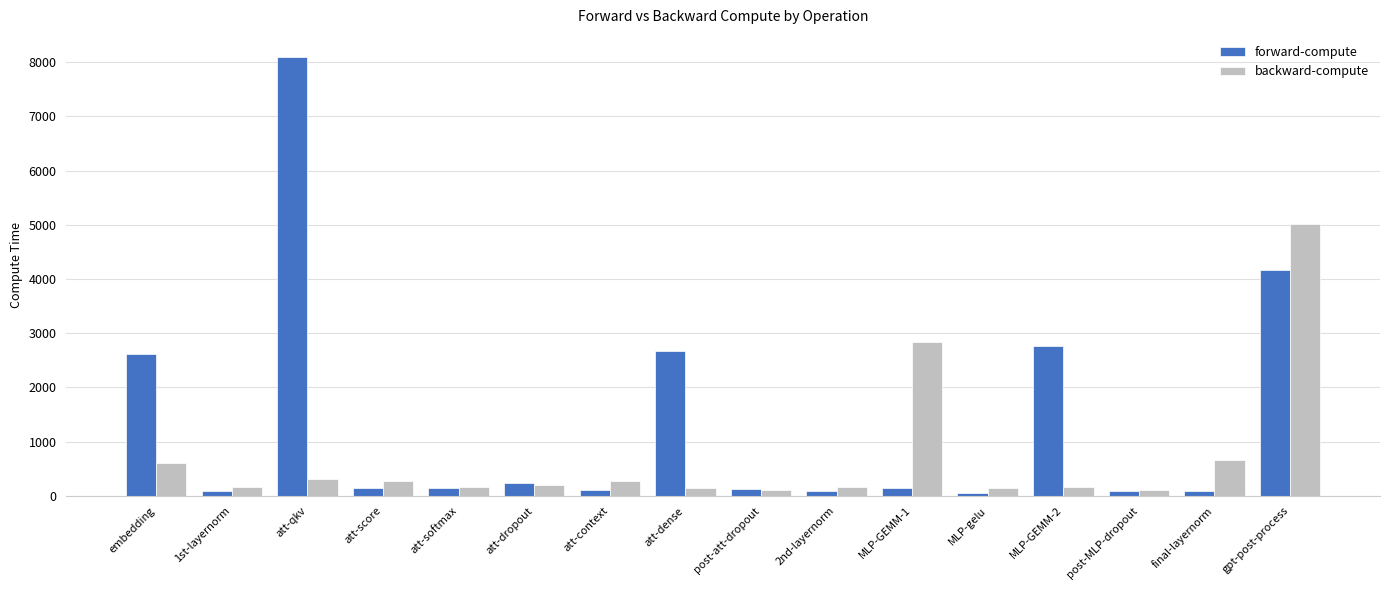

Read the forward-compute value at att-softmax.

145.2